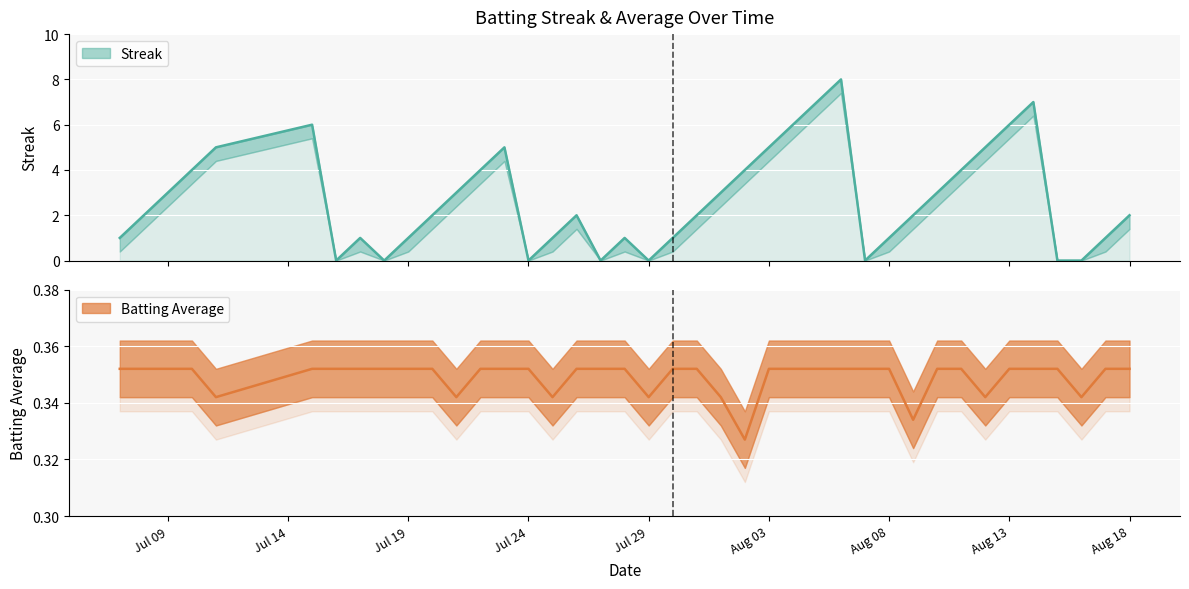

What is the greatest value displayed?

8.0